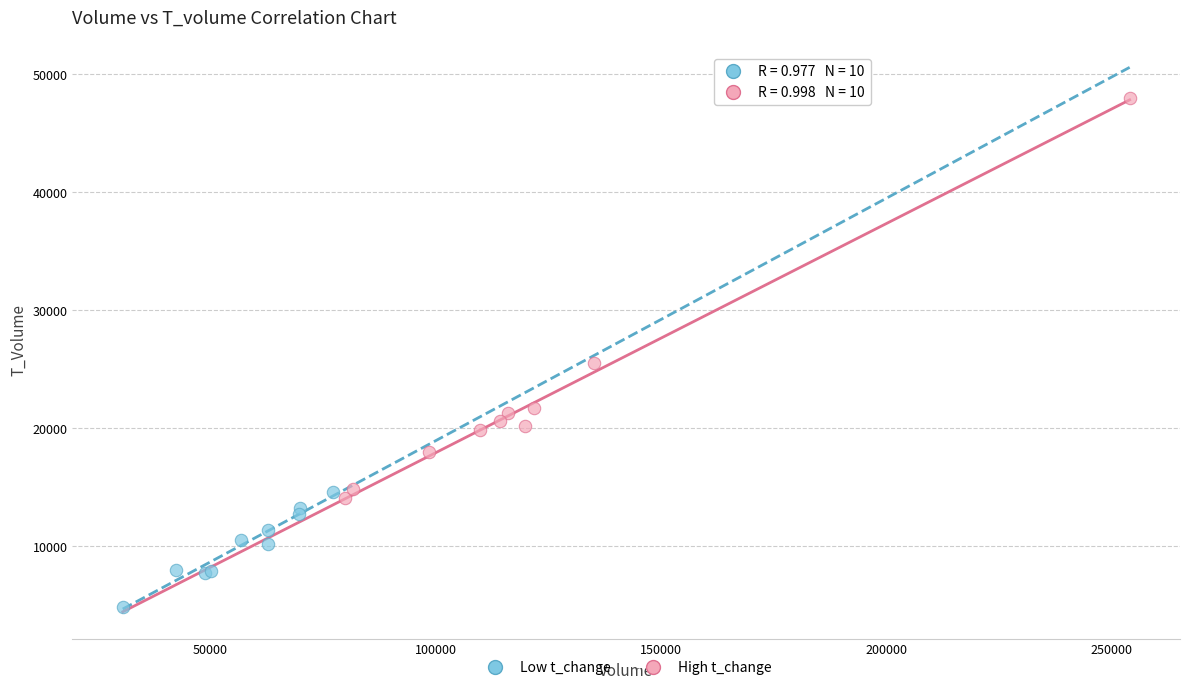

Which series reaches the maximum Y coordinate?

High t_change